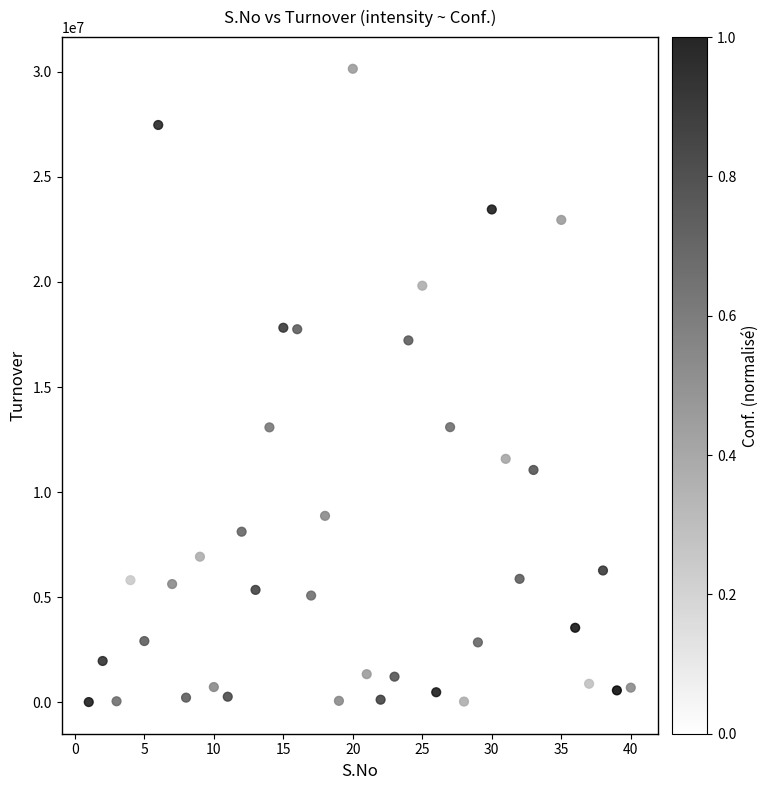

What is the range of Y values (max minus min)?

30151532